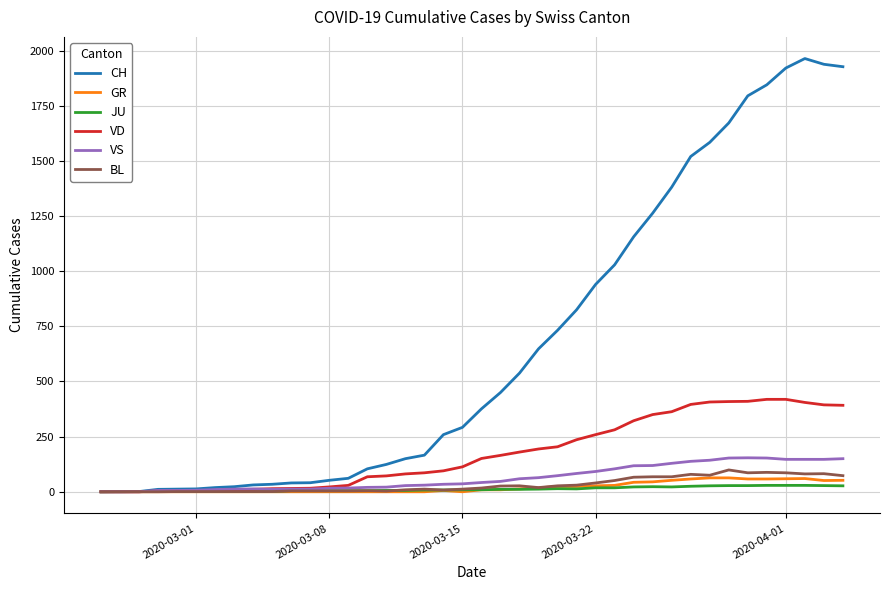

Which series has the largest total across all categories?

CH